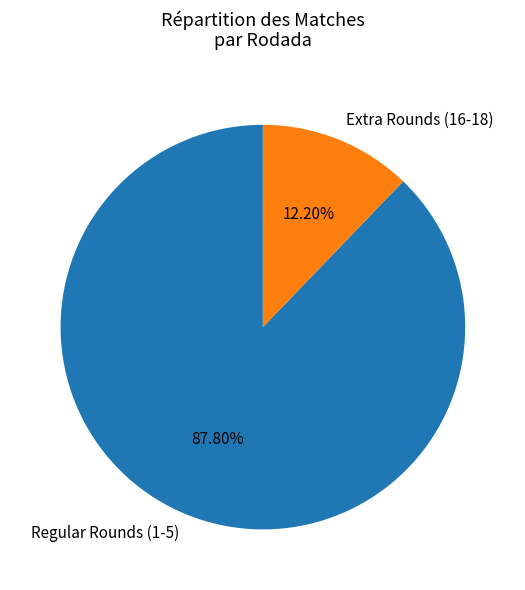

How many slices are in this pie chart?

2